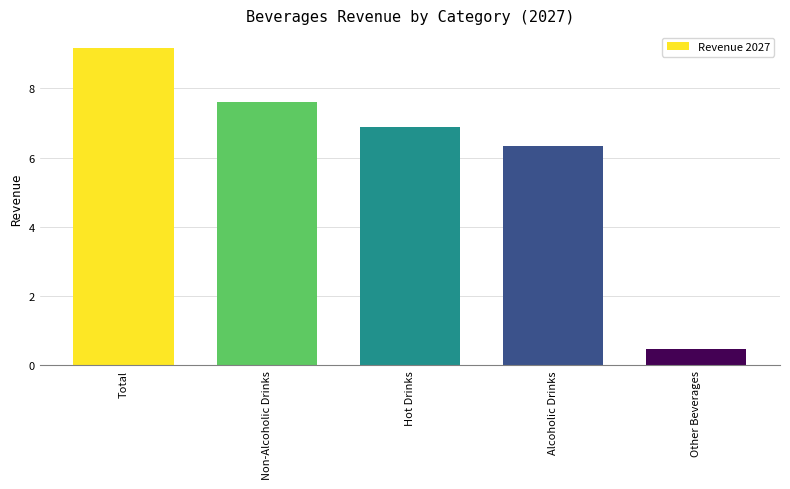

What is the ratio of the value at Alcoholic Drinks to the value at Hot Drinks?

0.9